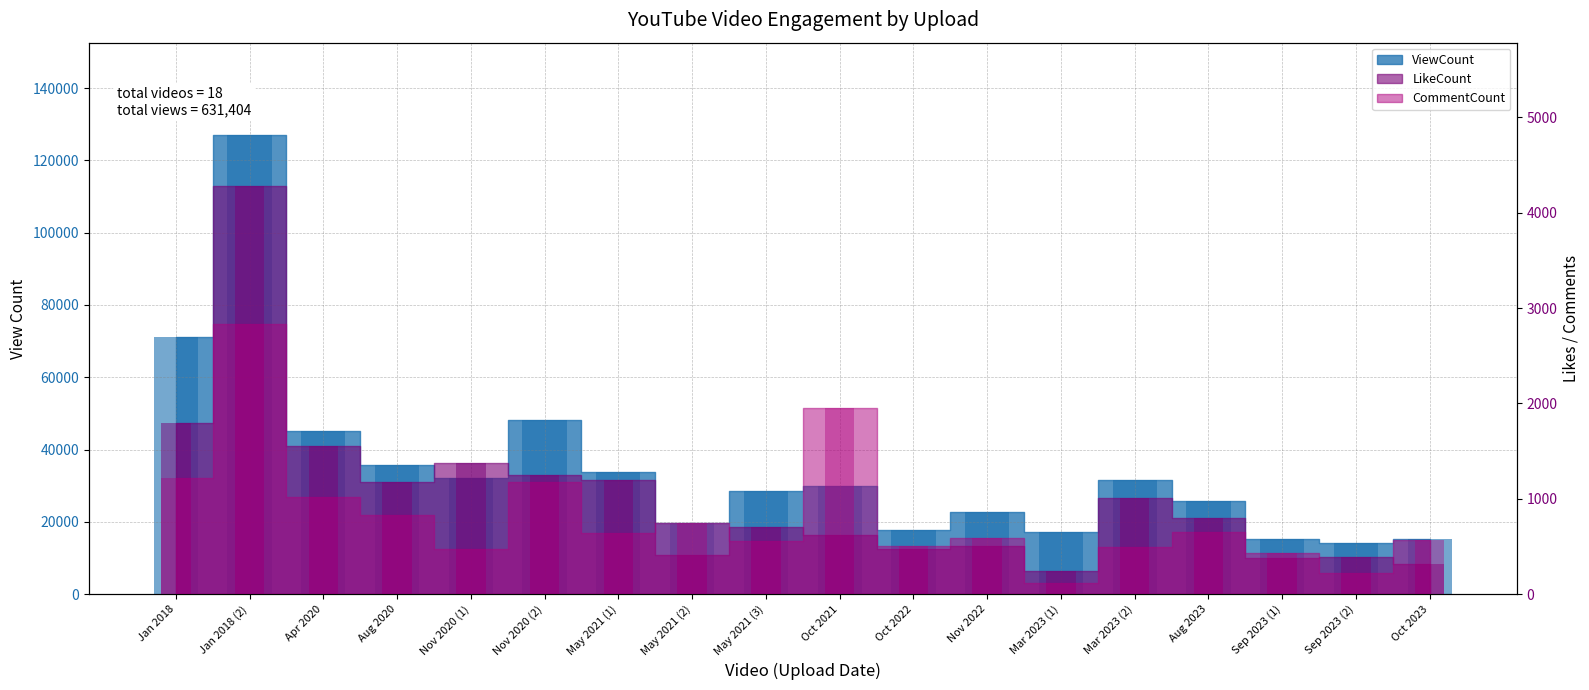

At which label does CommentCount first exceed 642?

Jan 2018